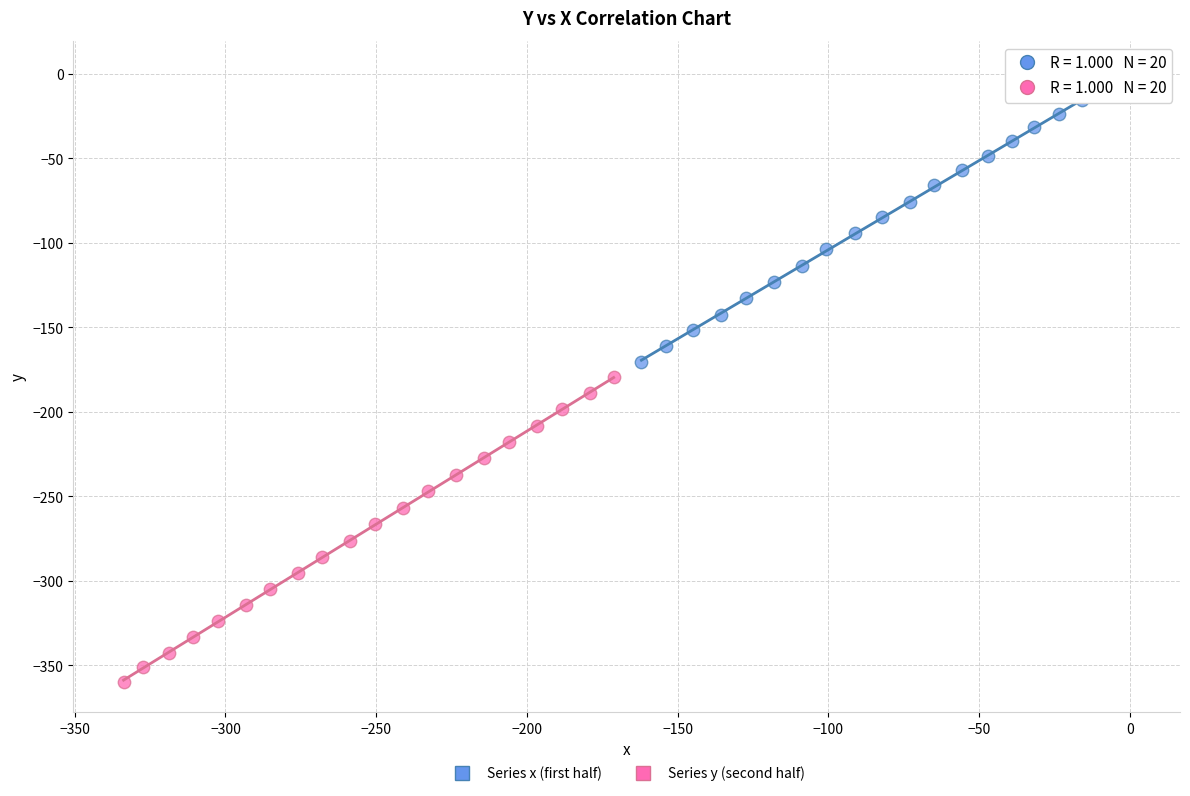

Which series has the largest Y range (max minus min)?

Series y (second half)